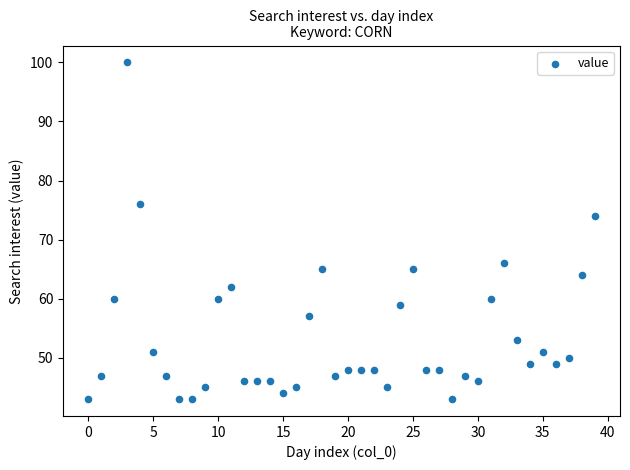

What Y value in the scatter plot is closest to 71?

74